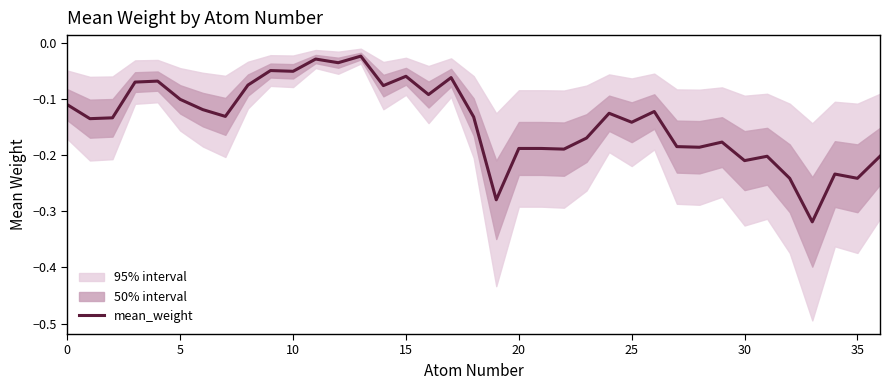

What is the minimum value shown in the chart?

-0.3